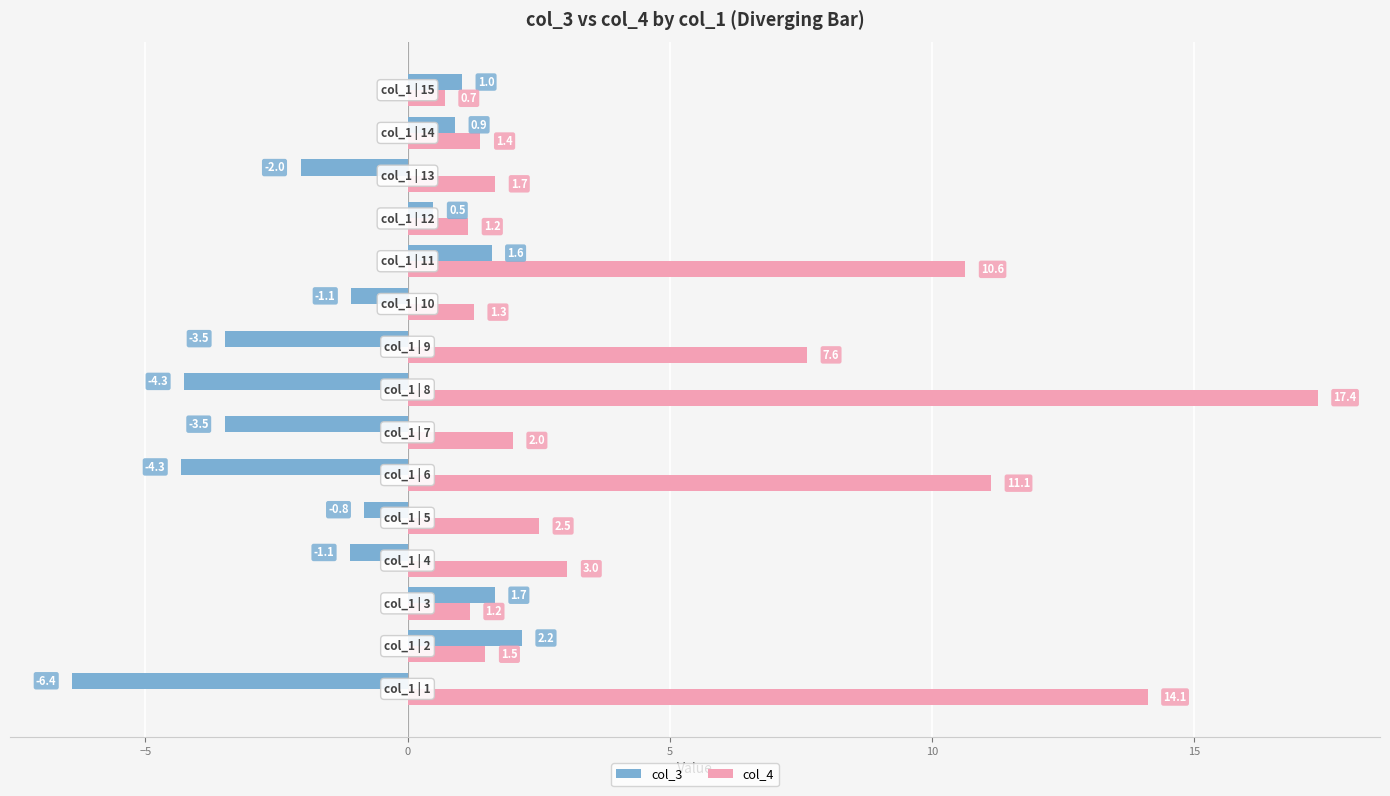

List the series in order of their peak value, lowest first.

col_3, col_4